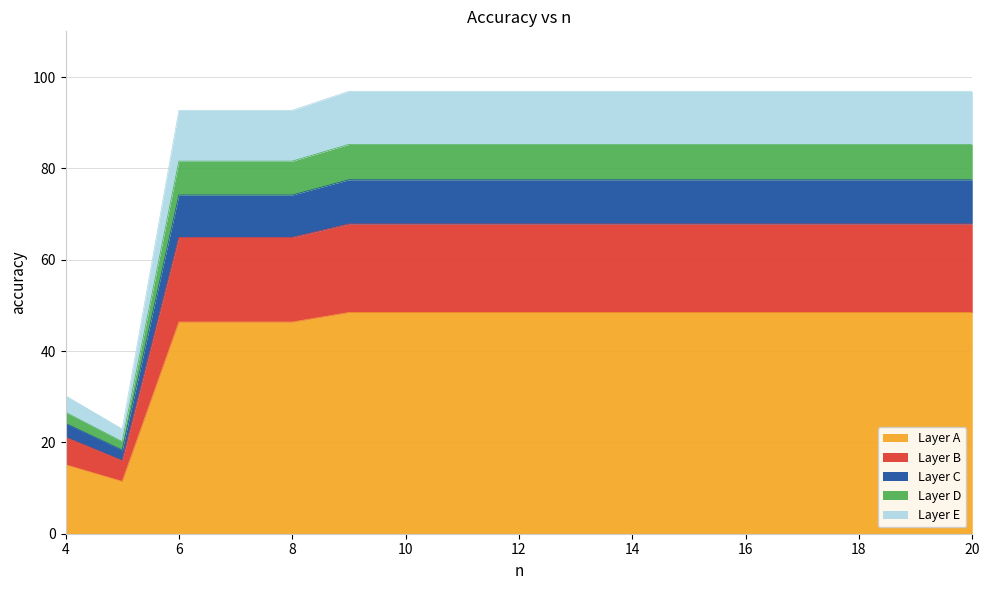

List the labels in order of value, smallest first.

5, 4, 6, 7, 8, 9, 10, 11, 12, 13, 14, 15, 16, 17, 18, 19, 20